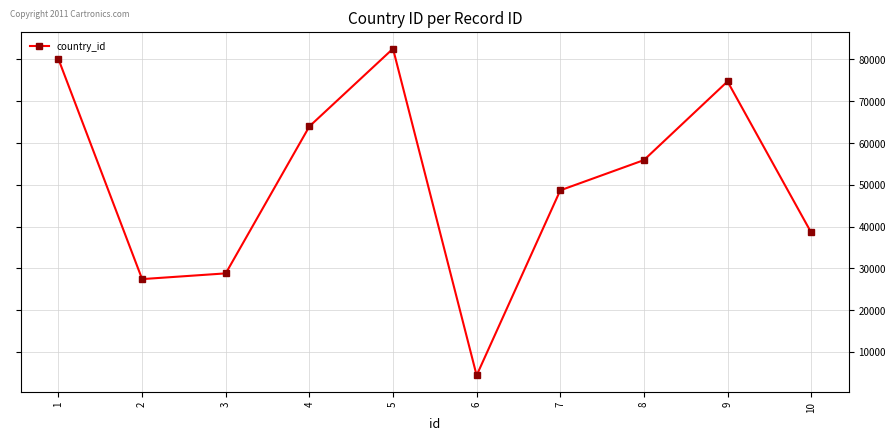

The value at 2 is 27422. True or false?

True